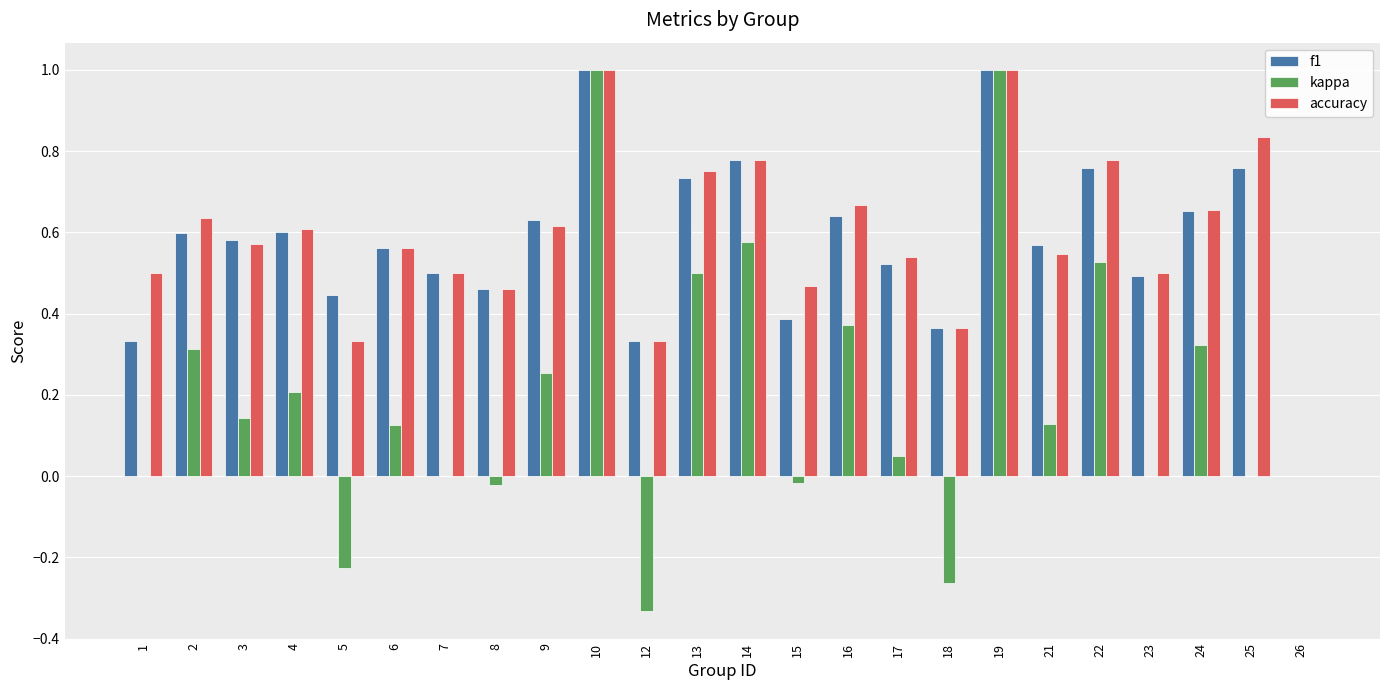

Is it true that kappa equals -0.2 at 12?

False